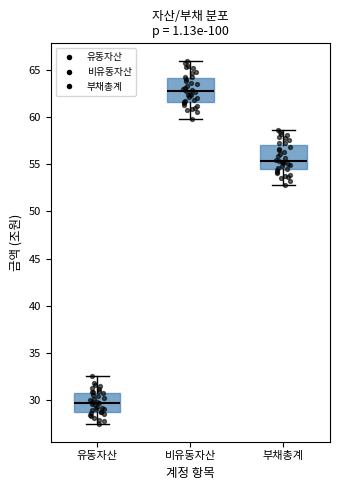

Reading left to right, read every box against the y-axis: the position of its median line, the range the box covers, and the ends of its whiskers. The values are not printed on the chart, so give them approximately, as read against the axis.

유동자산: median 29.5, box 28.5 to 31.0, whiskers 27.5 to 32.5
비유동자산: median 63.0, box 61.5 to 64.0, whiskers 60.0 to 66.0
부채총계: median 55.5, box 54.5 to 57.0, whiskers 53.0 to 58.5